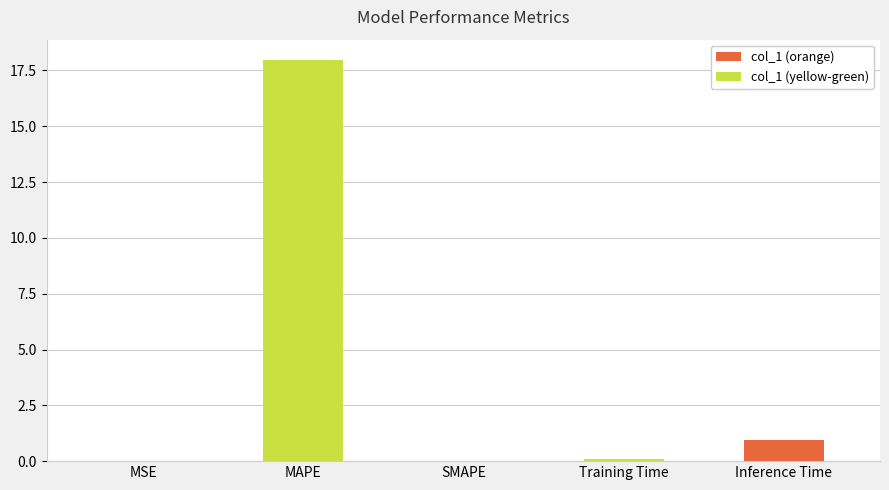

Which has a higher value, Training Time or MAPE?

MAPE